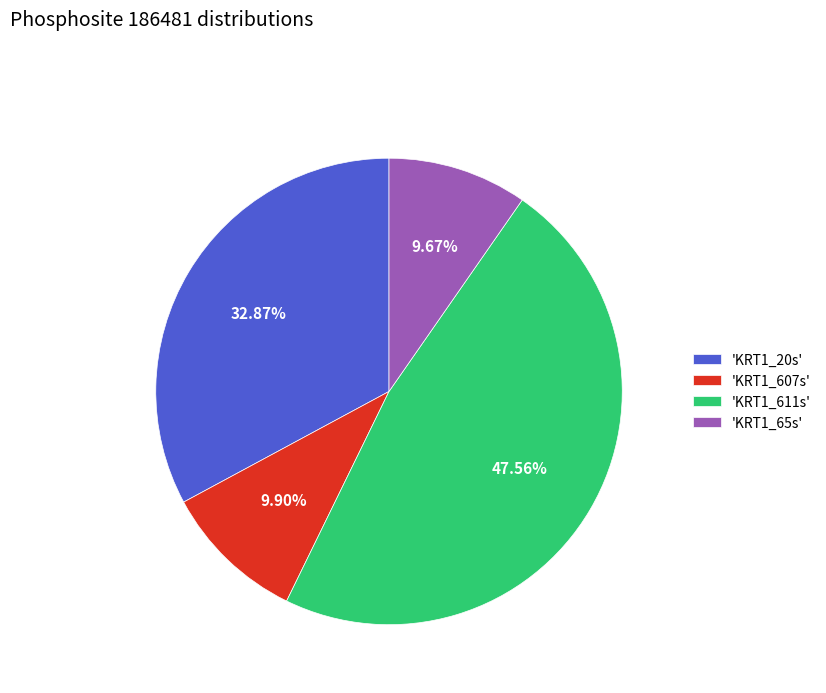

Combined, do 'KRT1_611s' and 'KRT1_65s' account for over 50%?

Yes